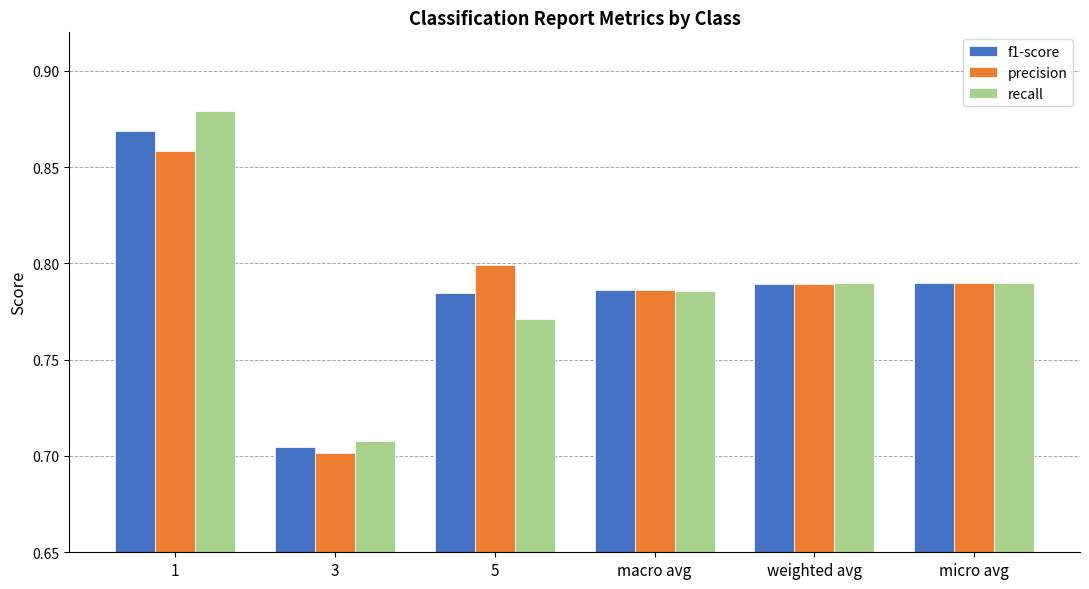

What is the sum of the recall values at 1 and micro avg?

1.7